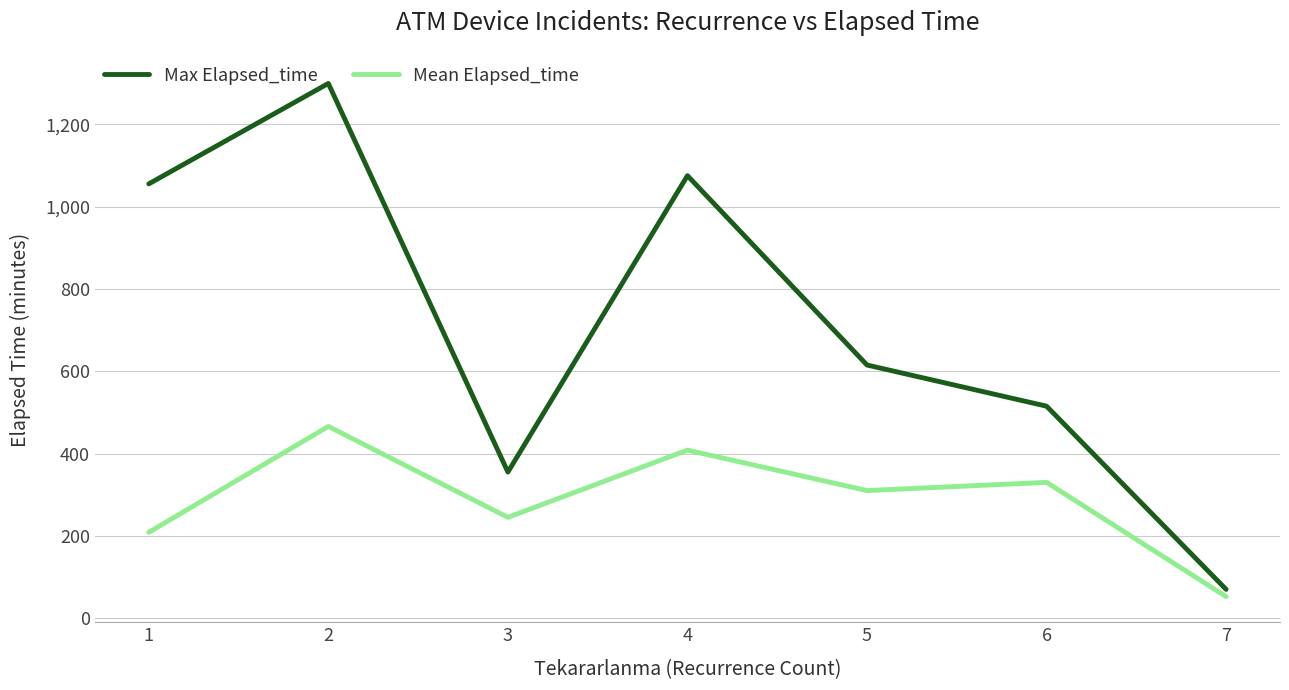

At 4, list the series in order from smallest to largest.

Mean Elapsed_time, Max Elapsed_time